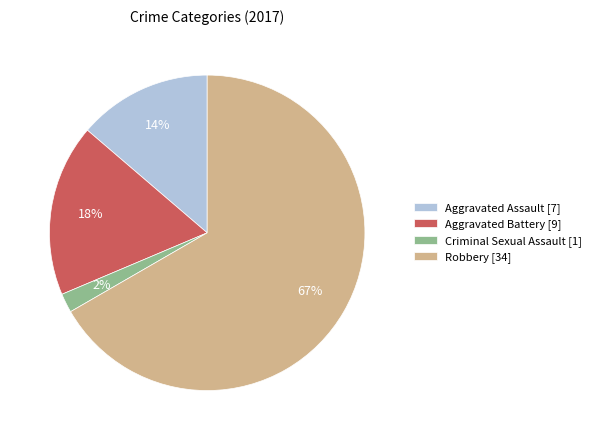

Rank the categories by value from highest to lowest.

Robbery, Aggravated Battery, Aggravated Assault, Criminal Sexual Assault